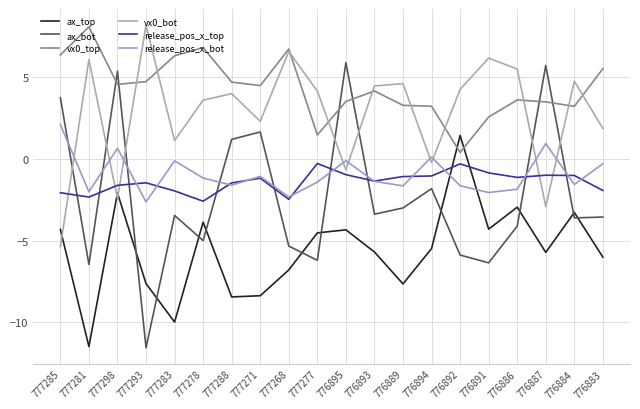

What is the sum of all release_pos_x_bot values?

-19.1